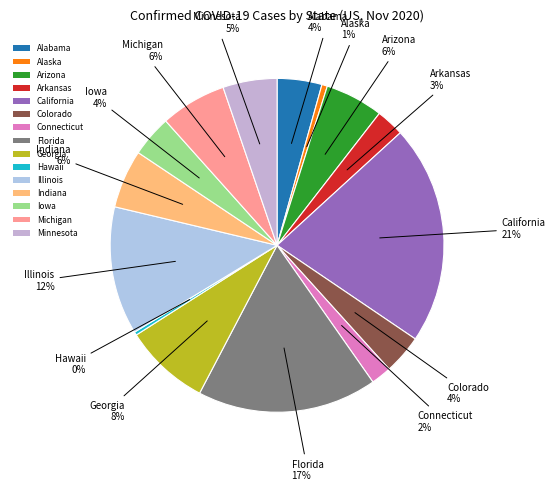

To the nearest percent, what percentage of the pie is Colorado?

4%